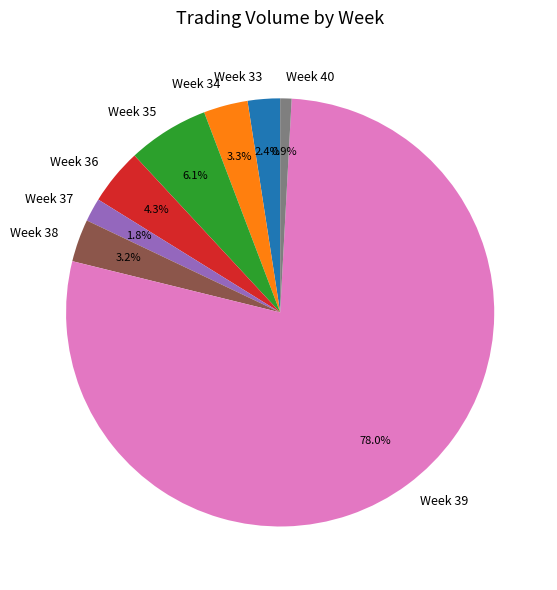

Is there a majority slice in this chart?

Yes